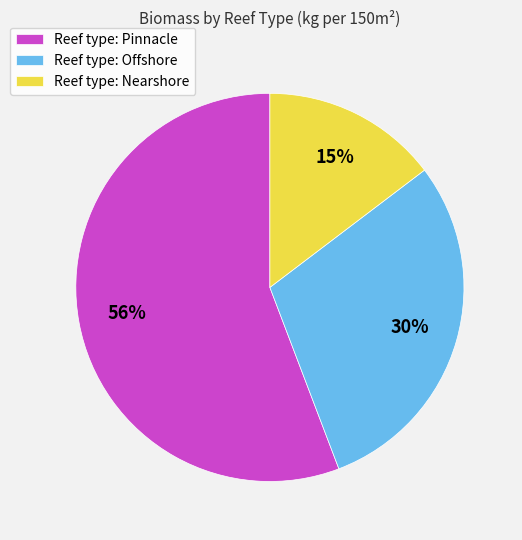

To the nearest percent, what is the difference between the largest and smallest slice percentages?

41%